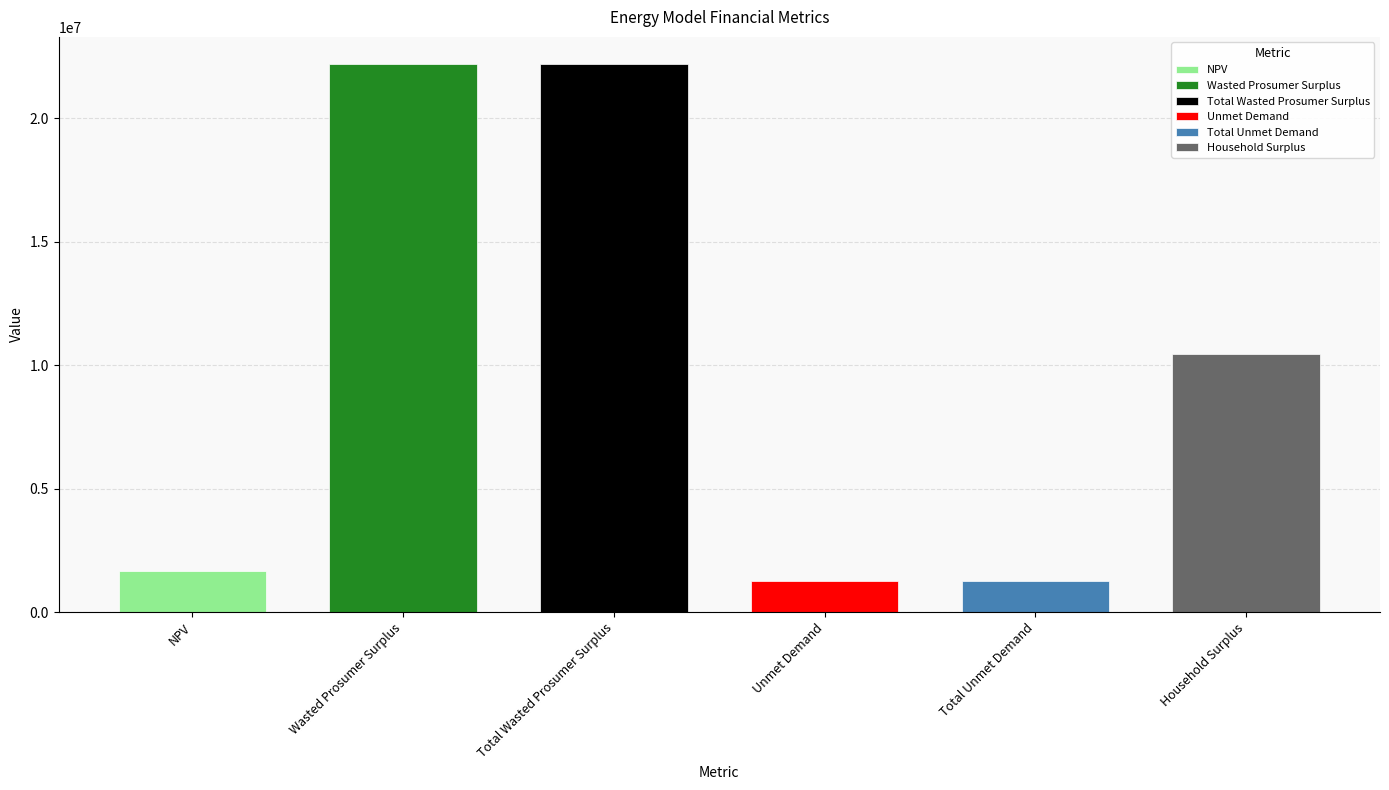

What is the maximum value shown in the chart?

22191448.2